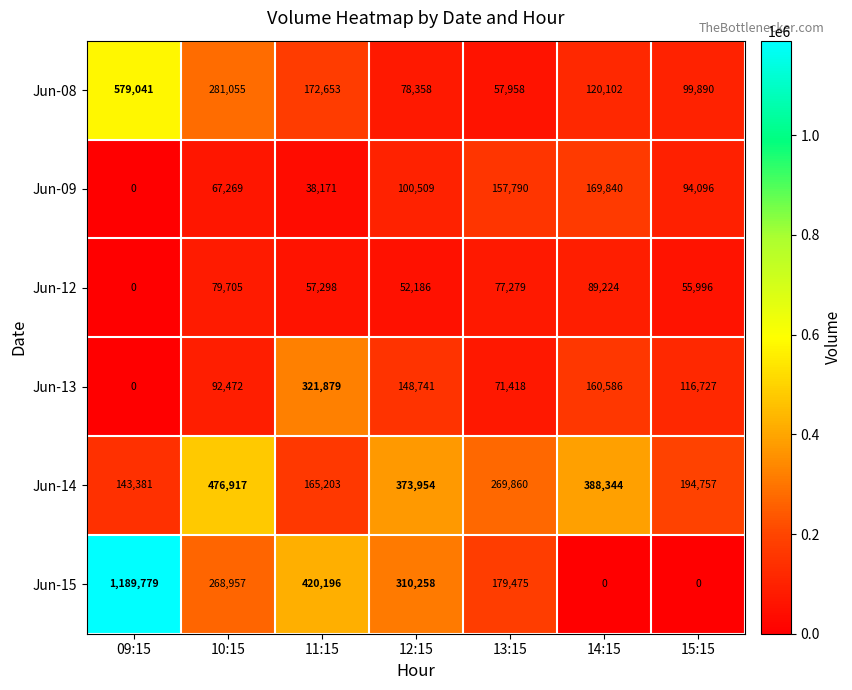

Rank the series at 14:15 from lowest to highest value.

Jun-15, Jun-12, Jun-08, Jun-13, Jun-09, Jun-14